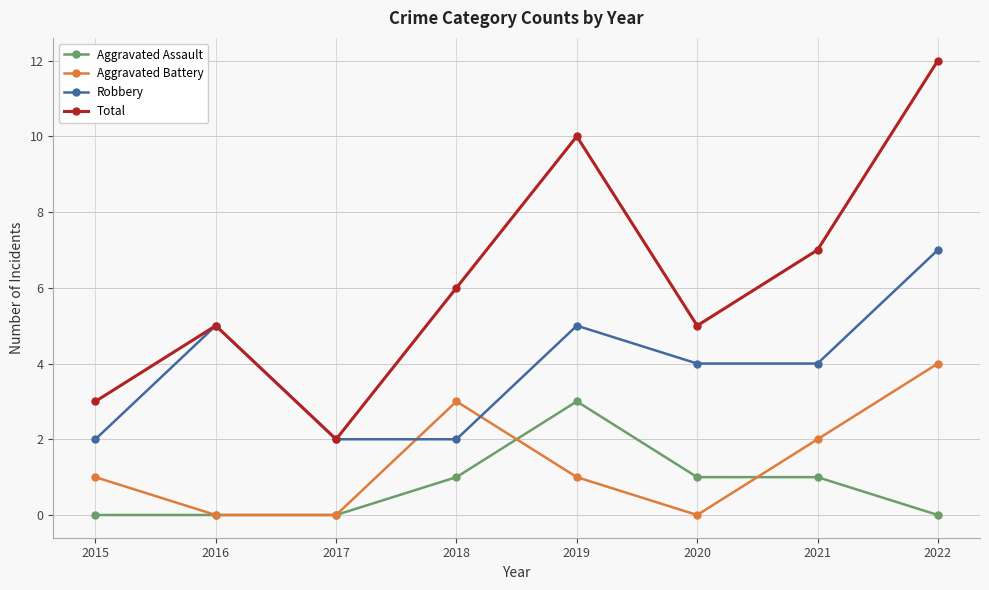

True or false: Total and Aggravated Battery cross at least once.

False